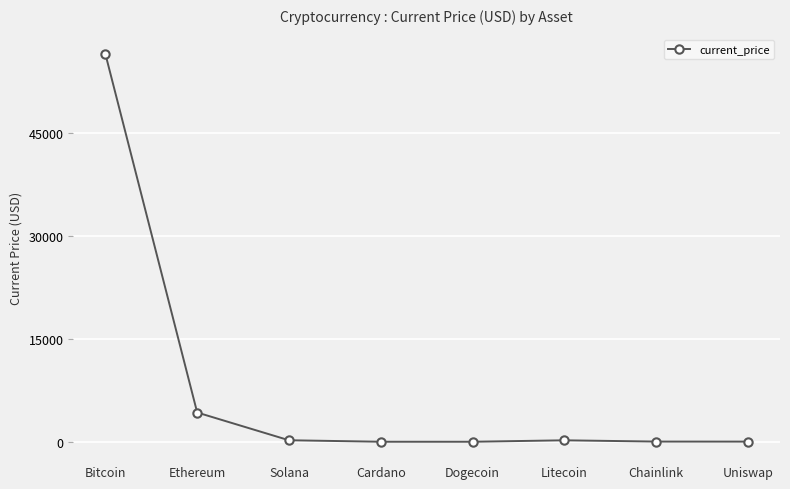

What is the minimum value shown in the chart?

0.2